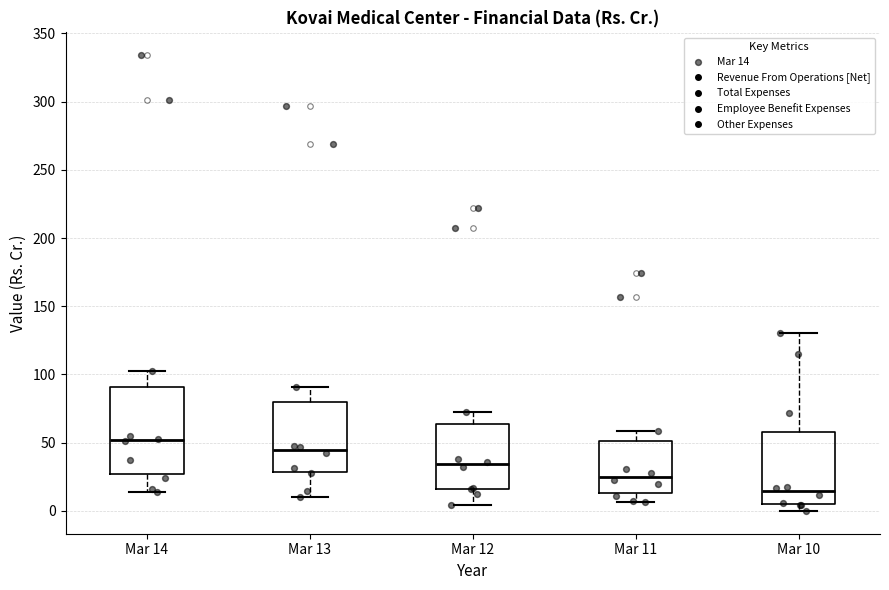

Which box is the tallest, from its lower edge to its upper edge?

Mar 14